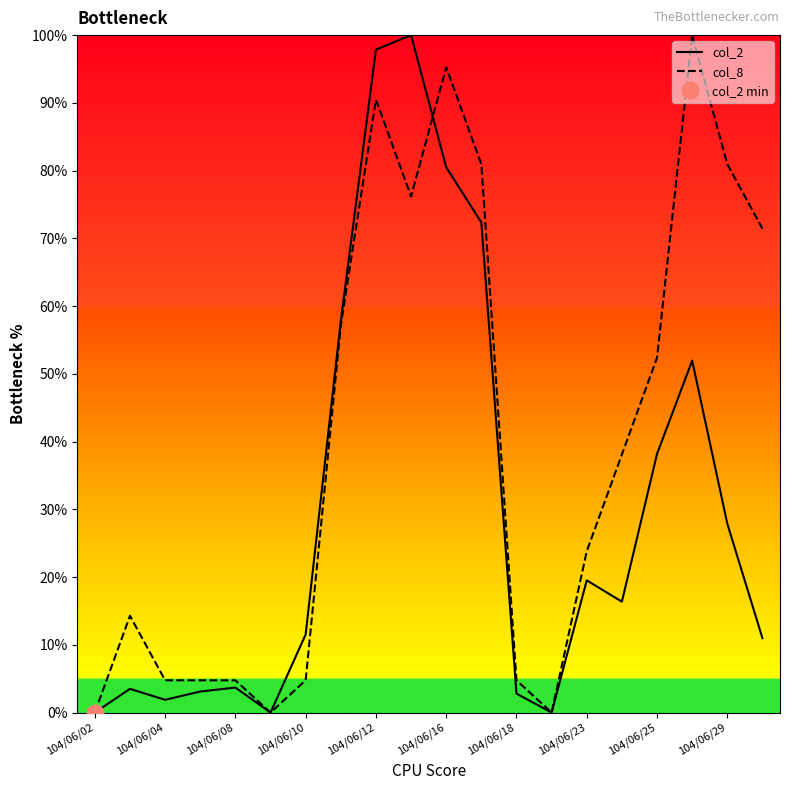

How many values in the col_8 series exceed 38?

10